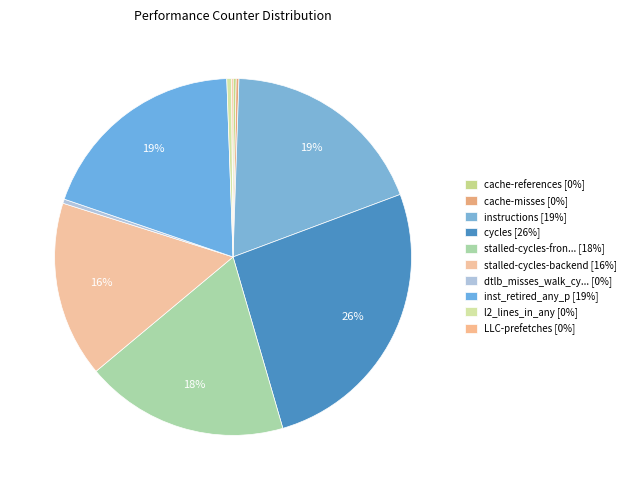

To the nearest percent, what is the average slice percentage?

10%